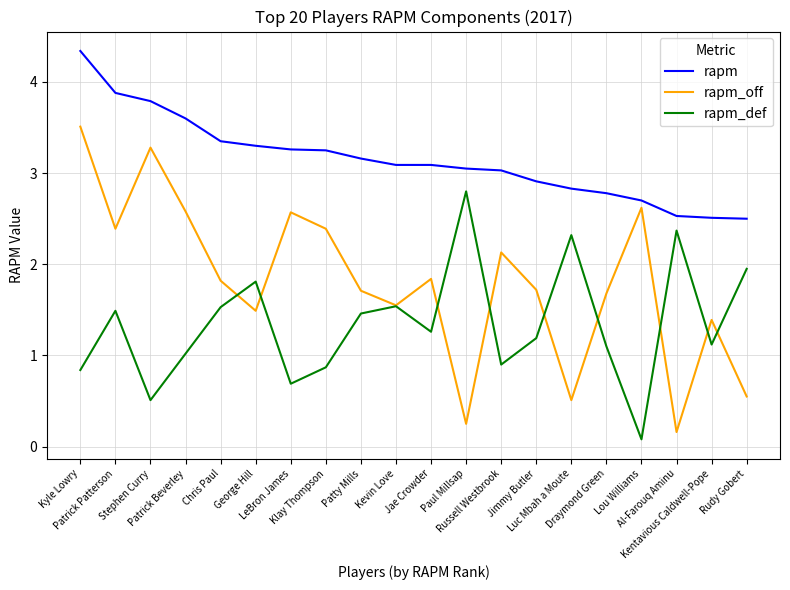

List the series in order of their overall mean, lowest first.

rapm_def, rapm_off, rapm